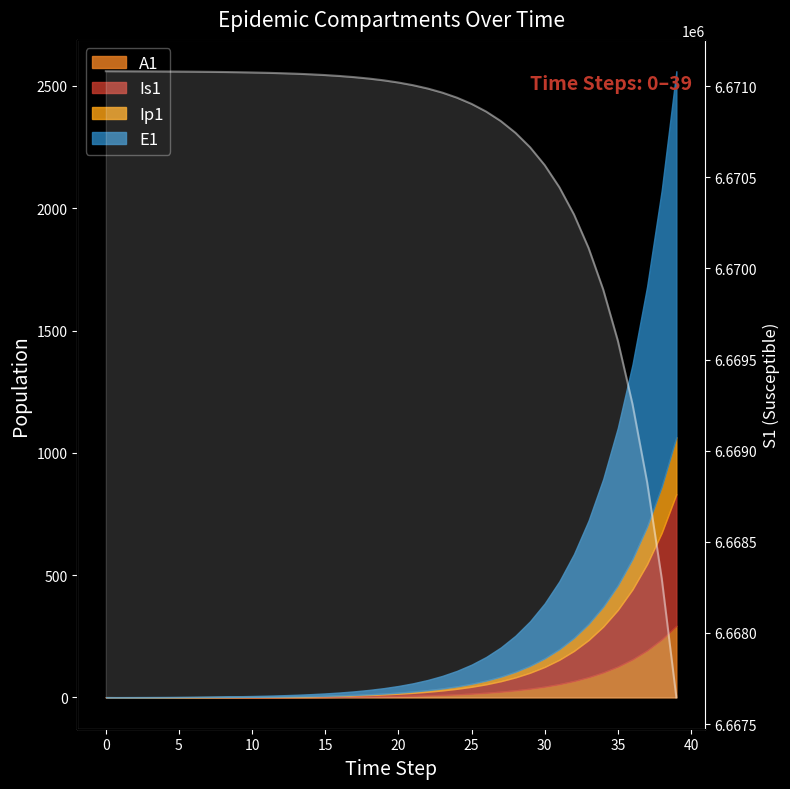

How many categories are shown in the chart?

40